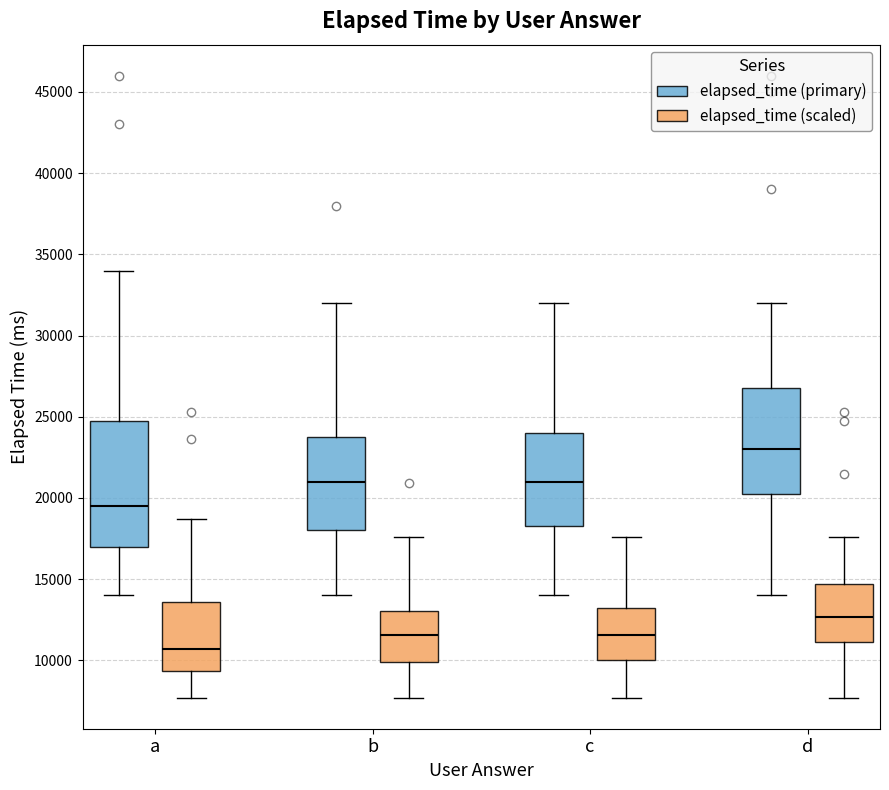

Which box is the tallest, from its lower edge to its upper edge?

a (elapsed_time (primary))